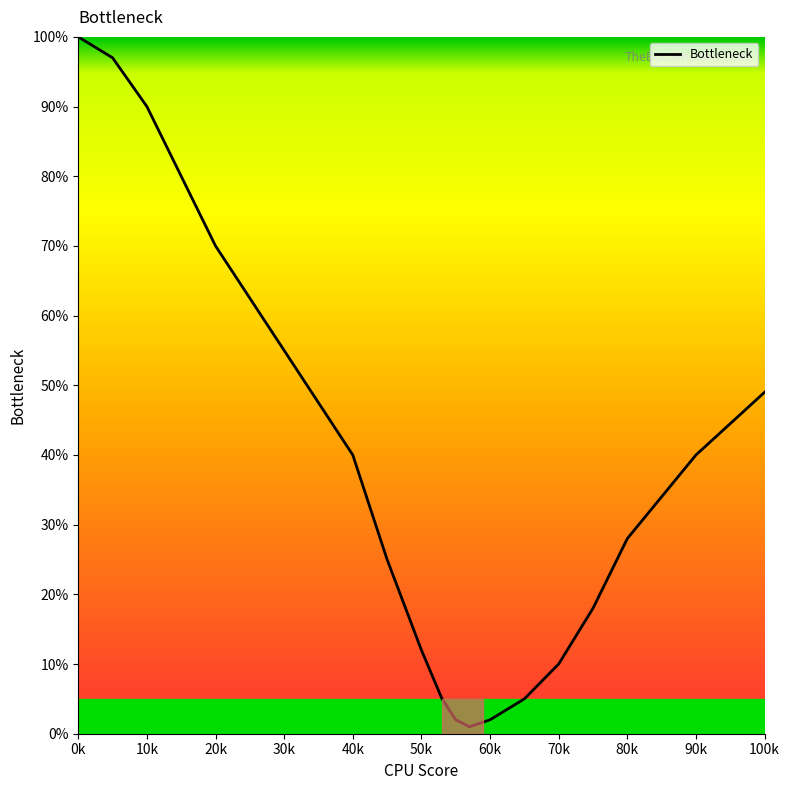

What is the greatest value displayed?

100